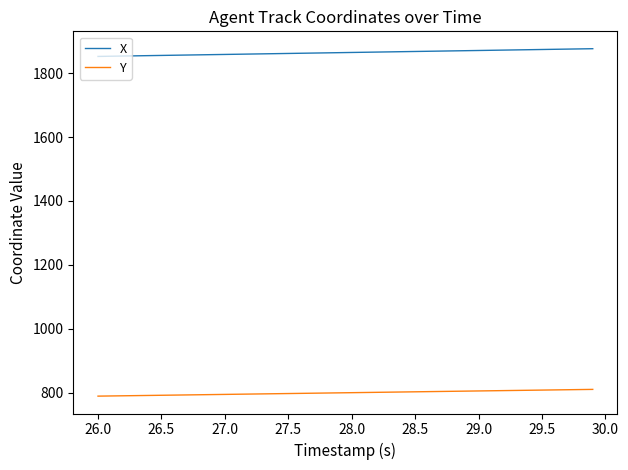

What is the maximum value shown in the chart?

1876.6